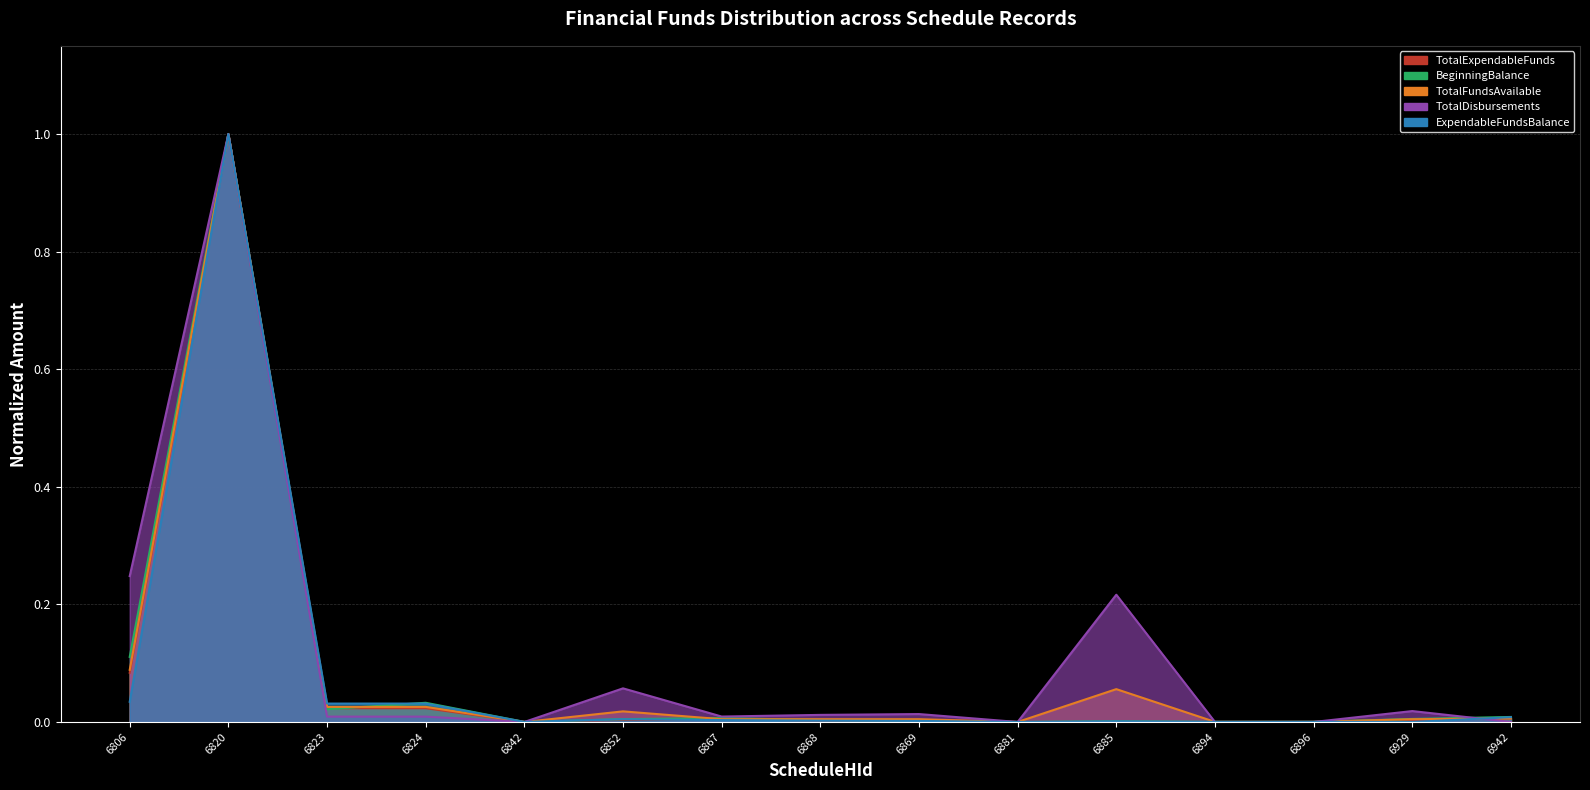

Reading left to right, what are all the values shown in this chart?

TotalExpendableFunds: 6806=0.1	6820=1.0	6823=0.0	6824=0.0	6842=0.0	6852=0.0	6867=0.0	6868=0.0	6869=0.0	6881=0.0	6885=0.0	6894=0.0	6896=0.0	6929=0.0	6942=0.0
BeginningBalance: 6806=0.1	6820=1.0	6823=0.0	6824=0.0	6842=0.0	6852=0.0	6867=0.0	6868=0.0	6869=0.0	6881=0.0	6885=0.0	6894=0.0	6896=0.0	6929=0.0	6942=0.0
TotalFundsAvailable: 6806=0.1	6820=1.0	6823=0.0	6824=0.0	6842=0.0	6852=0.0	6867=0.0	6868=0.0	6869=0.0	6881=0.0	6885=0.1	6894=0.0	6896=0.0	6929=0.0	6942=0.0
TotalDisbursements: 6806=0.2	6820=1.0	6823=0.0	6824=0.0	6842=0.0	6852=0.1	6867=0.0	6868=0.0	6869=0.0	6881=0.0	6885=0.2	6894=0.0	6896=0.0	6929=0.0	6942=0.0
ExpendableFundsBalance: 6806=0.0	6820=1.0	6823=0.0	6824=0.0	6842=0.0	6852=0.0	6867=0.0	6868=0.0	6869=0.0	6881=0.0	6885=0.0	6894=0.0	6896=0.0	6929=0.0	6942=0.0